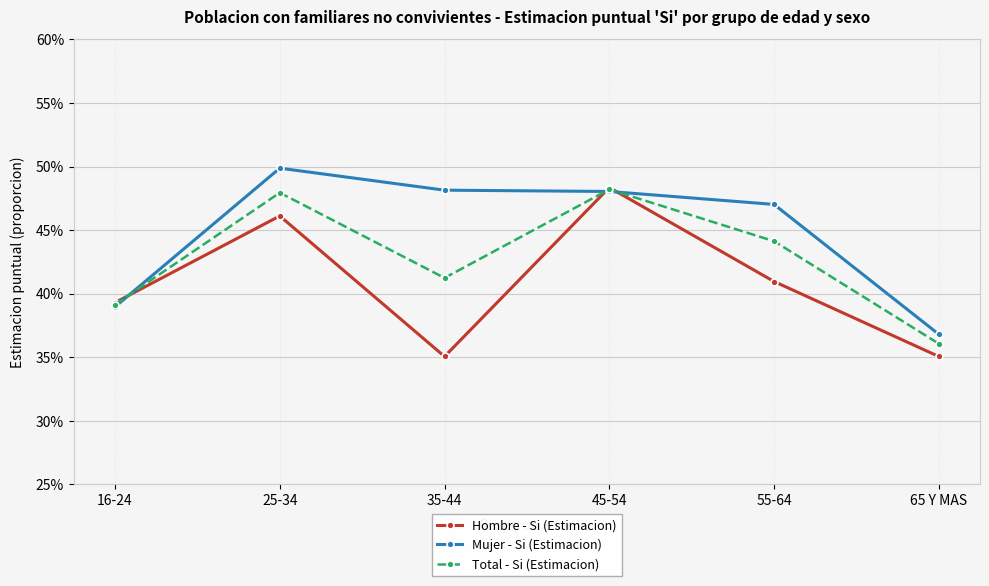

What is the label of the 4th point from the right?

35-44